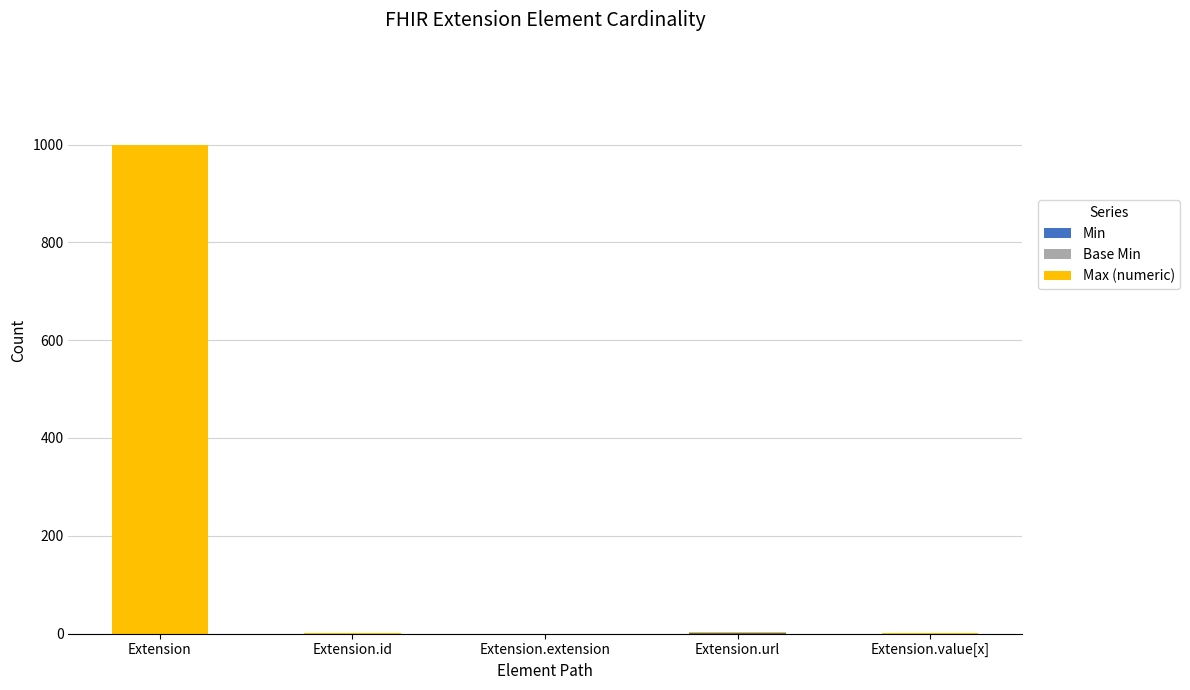

At which category is the sum across all series the highest?

Extension